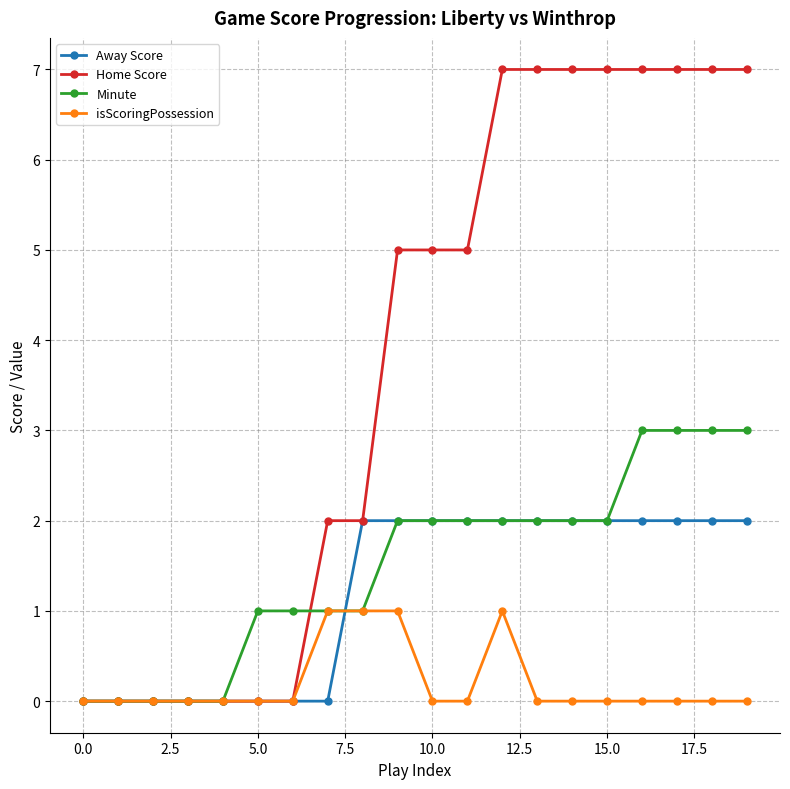

Which series has the largest total across all categories?

Home Score